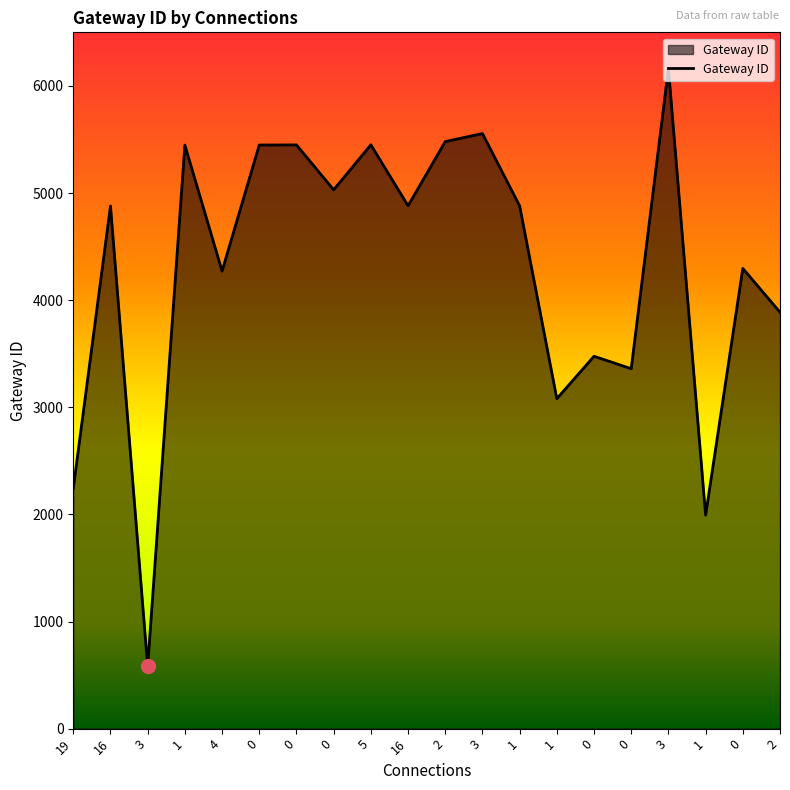

Does the chart have visible grid lines?

No